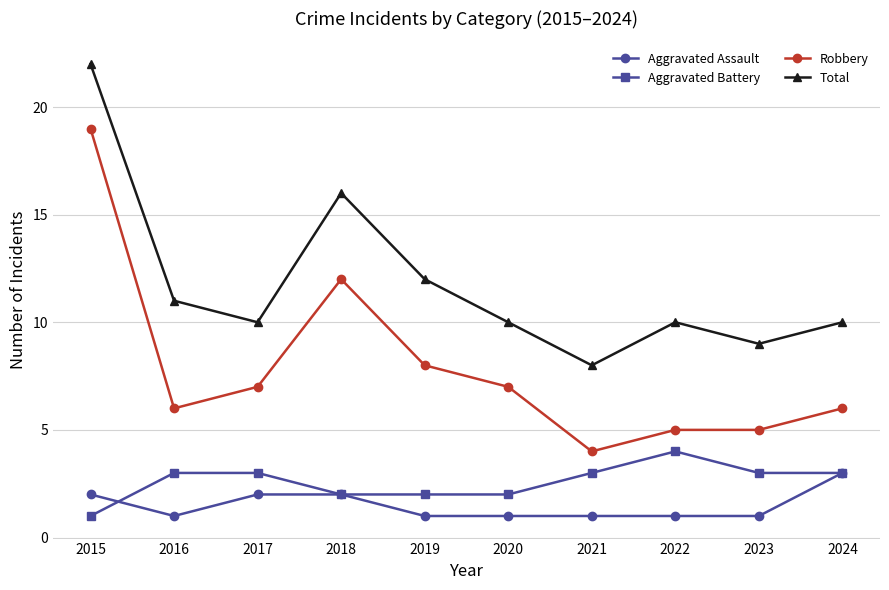

At which category is the sum across all series the highest?

2015